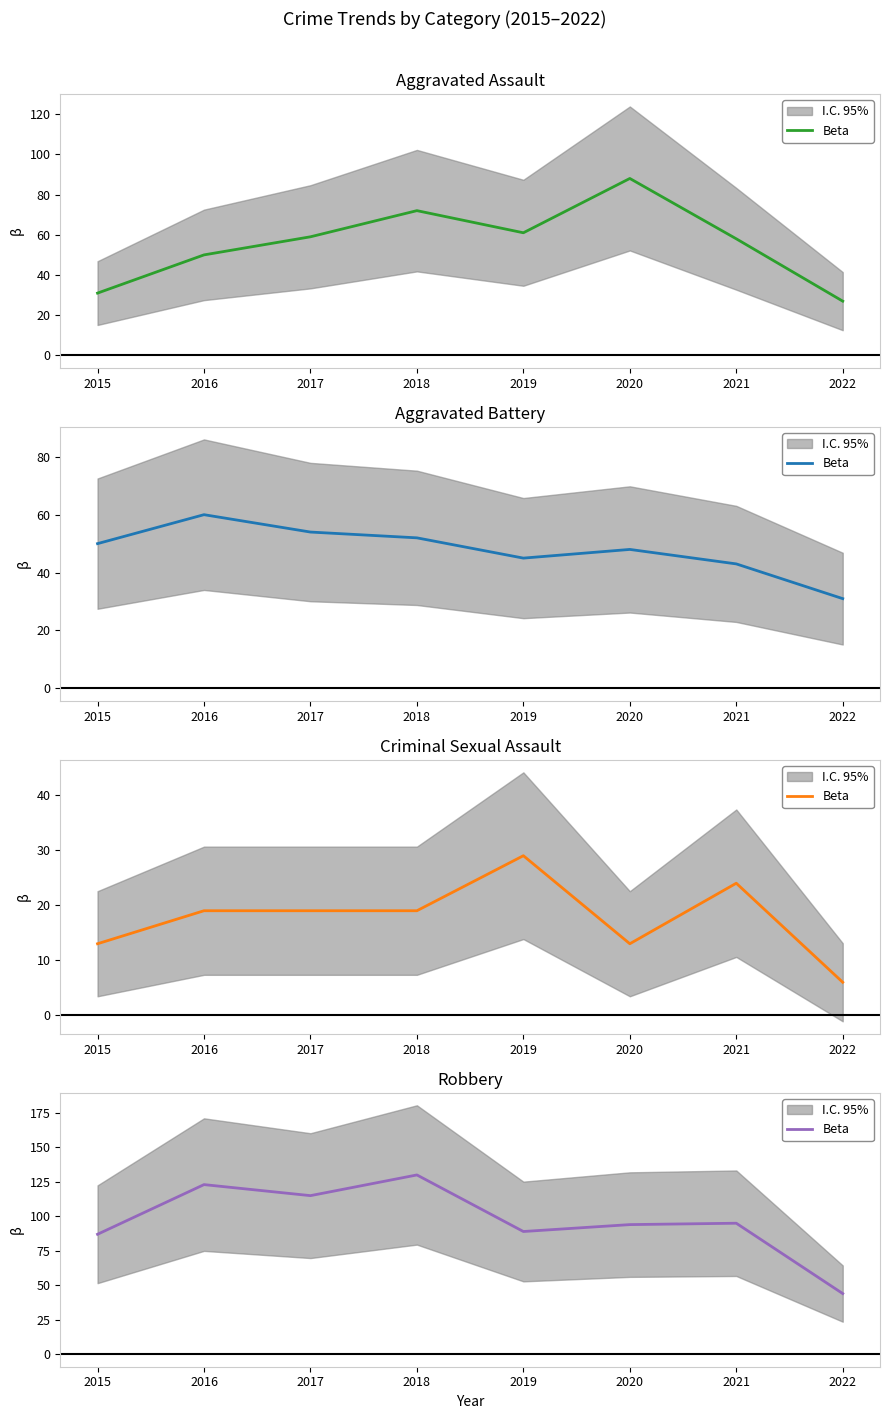

Where is the data nearest to the value 87?

2015